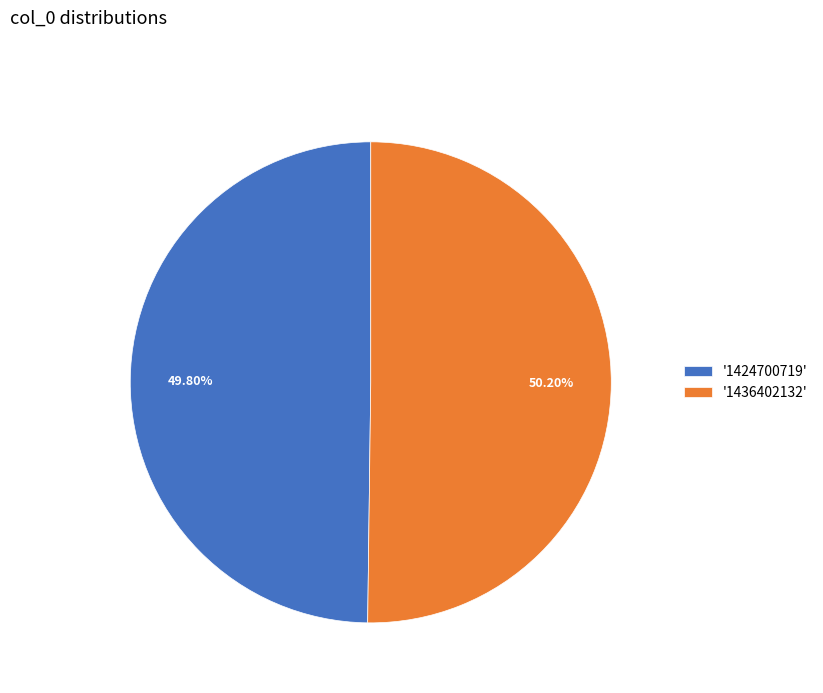

Does any single category account for the majority?

Yes